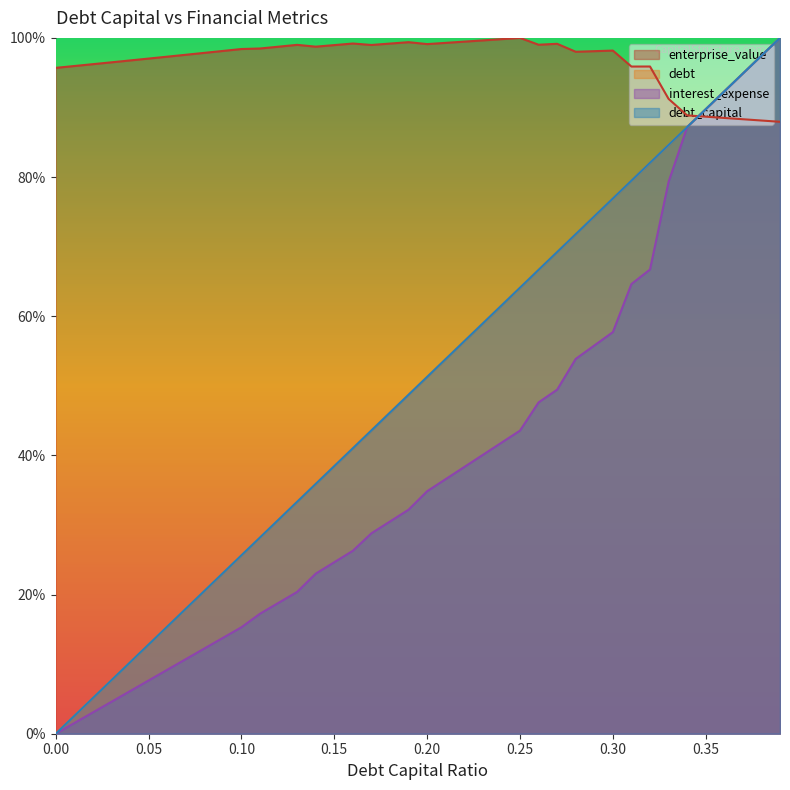

What is the difference between the enterprise_value values at 0.34 and 0.35?

0.2